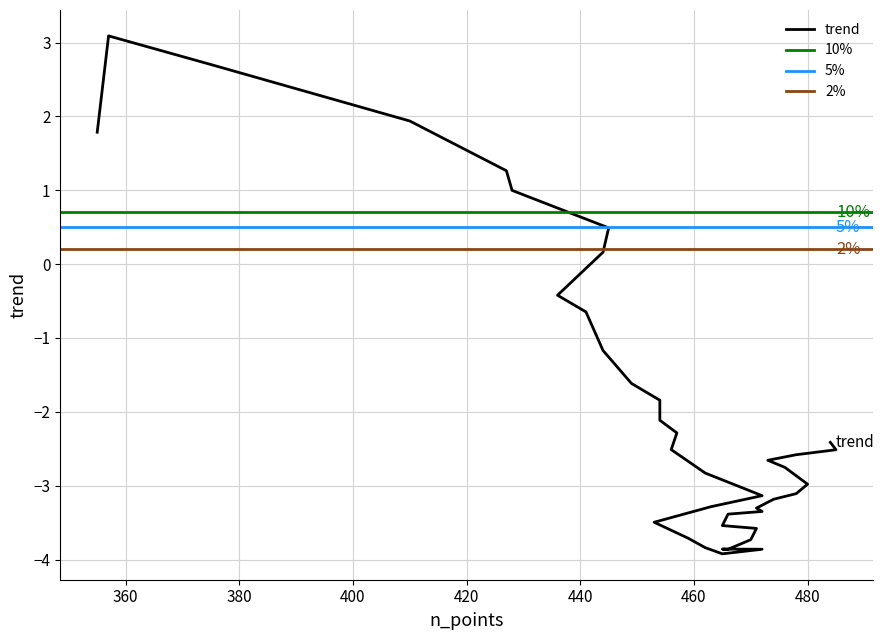

Rank the categories by value from lowest to highest.

465, 472, 466, 465, 462, 470, 459, 471, 465, 453, 466, 472, 471, 463, 474, 472, 478, 480, 462, 476, 473, 478, 485, 456, 484, 457, 454, 454, 449, 444, 441, 436, 444, 445, 428, 427, 355, 410, 375, 357